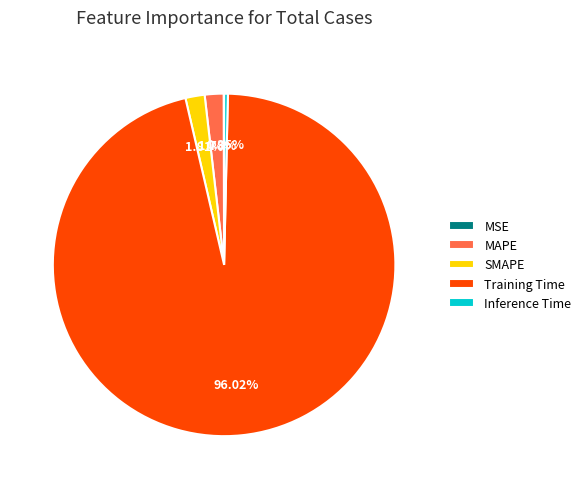

To the nearest percent, what is the average slice percentage?

20%